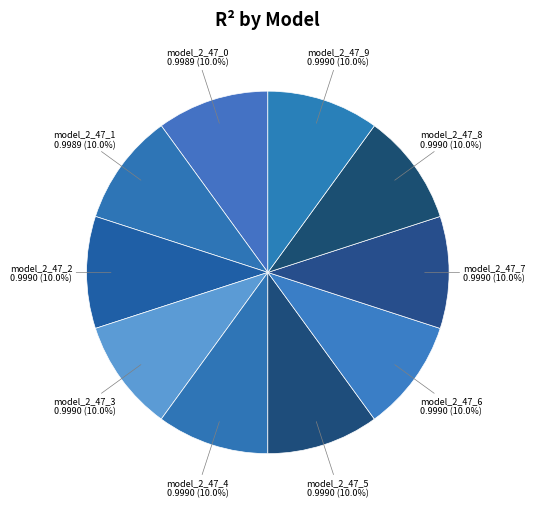

How many segments does this pie chart have?

10